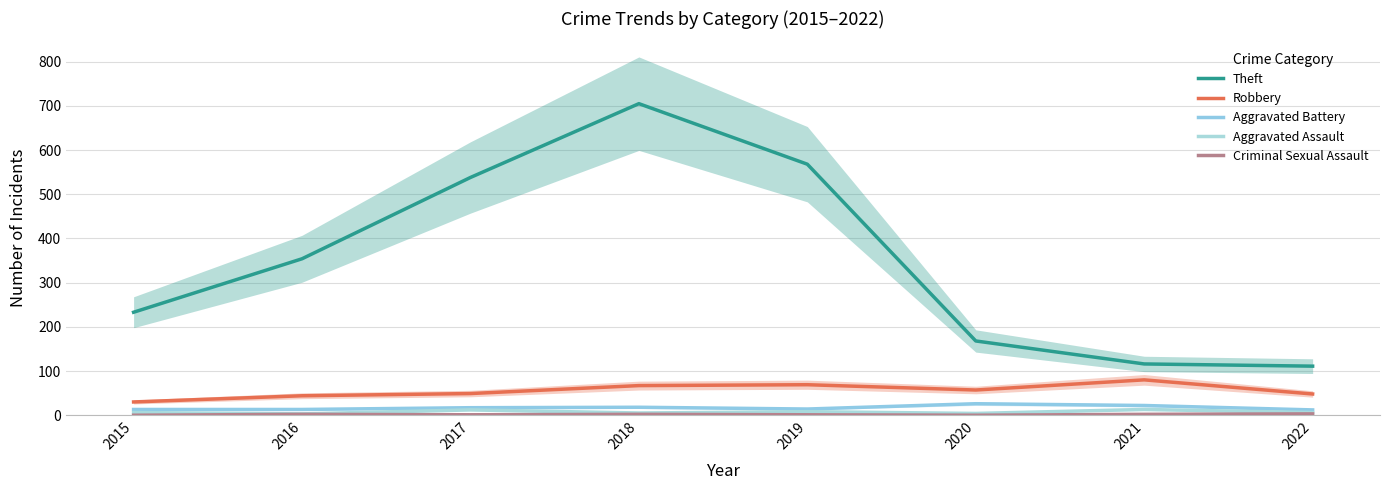

Between 2017 and 2020, which series saw the biggest shift?

Theft